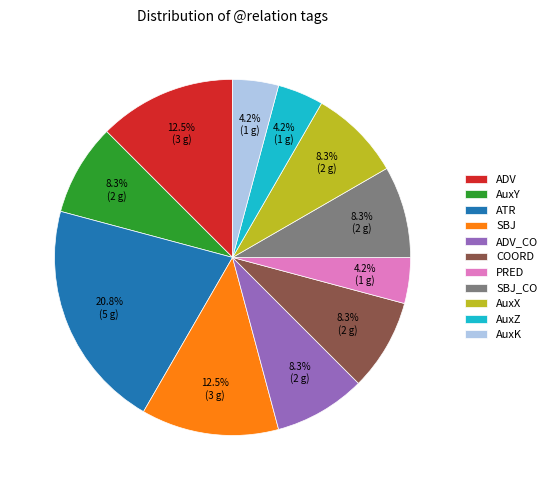

Is there a majority slice in this chart?

No